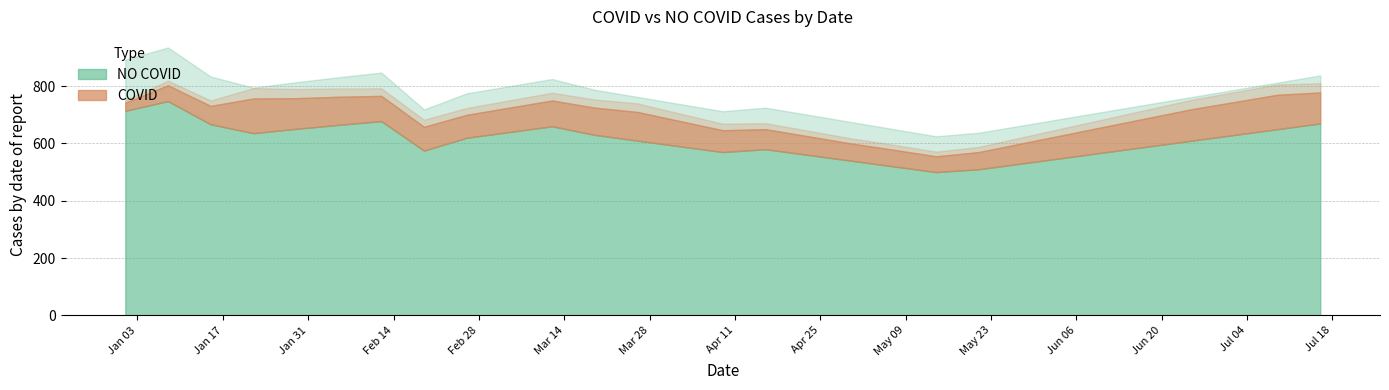

Reading left to right, transcribe all the data shown in this chart.

NO COVID: 2022-01-01=714	2022-01-08=748	2022-01-15=667	2022-01-22=636	2022-01-29=651	2022-02-05=665	2022-02-12=678	2022-02-19=575	2022-02-26=620	2022-03-05=640	2022-03-12=660	2022-03-19=630	2022-03-26=610	2022-04-02=590	2022-04-09=570	2022-04-16=580	2022-04-23=560	2022-04-30=540	2022-05-07=520	2022-05-14=500	2022-05-21=510	2022-05-28=530	2022-06-04=550	2022-06-11=570	2022-06-18=590	2022-06-25=610	2022-07-02=630	2022-07-09=650	2022-07-16=670
COVID: 2022-01-01=28	2022-01-08=55	2022-01-15=64	2022-01-22=121	2022-01-29=107	2022-02-05=98	2022-02-12=88	2022-02-19=83	2022-02-26=80	2022-03-05=85	2022-03-12=90	2022-03-19=95	2022-03-26=100	2022-04-02=88	2022-04-09=76	2022-04-16=70	2022-04-23=65	2022-04-30=60	2022-05-07=58	2022-05-14=55	2022-05-21=60	2022-05-28=70	2022-06-04=80	2022-06-11=90	2022-06-18=100	2022-06-25=110	2022-07-02=115	2022-07-09=120	2022-07-16=108